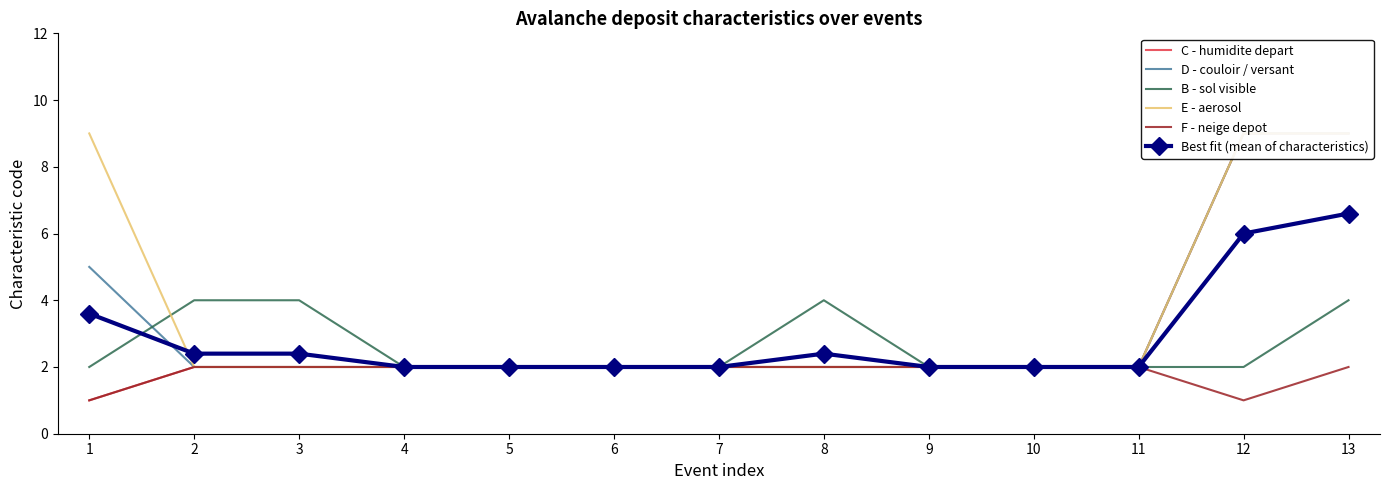

Which series has the largest range (max minus min)?

C - humidite depart